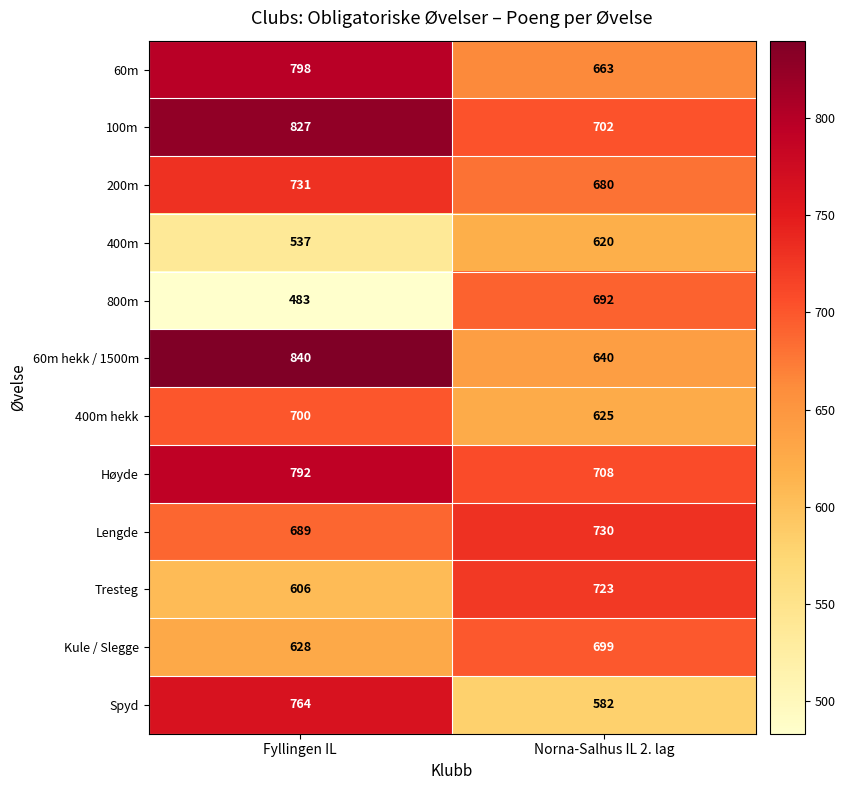

Which series changed the most between Fyllingen IL and Norna-Salhus IL 2. lag?

800m